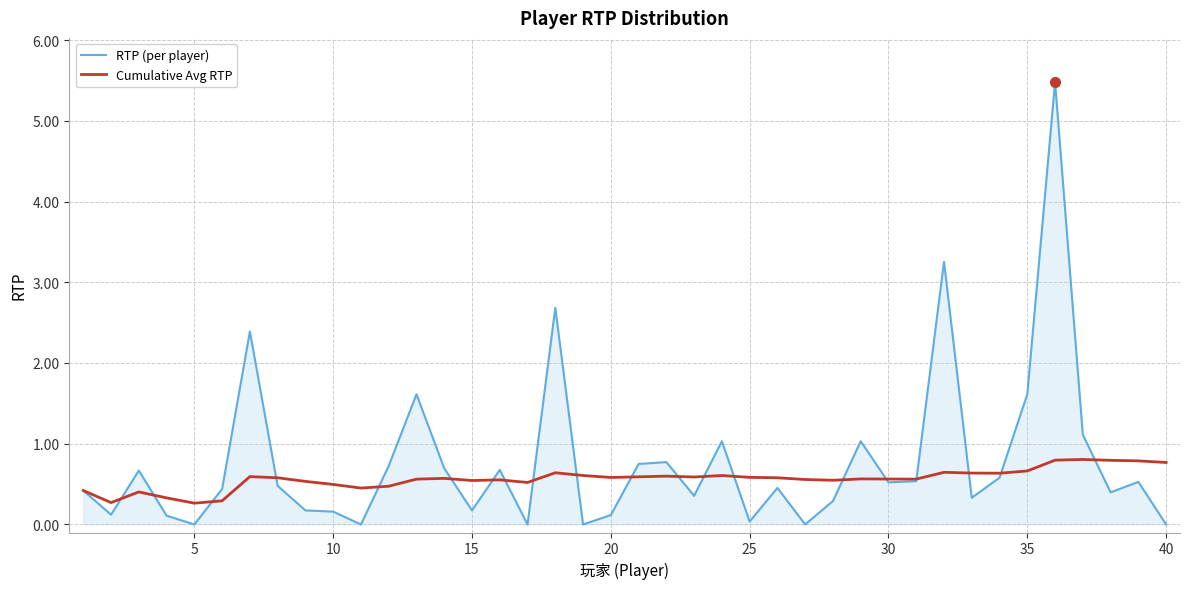

What is the maximum value for Cumulative Avg RTP?

0.8